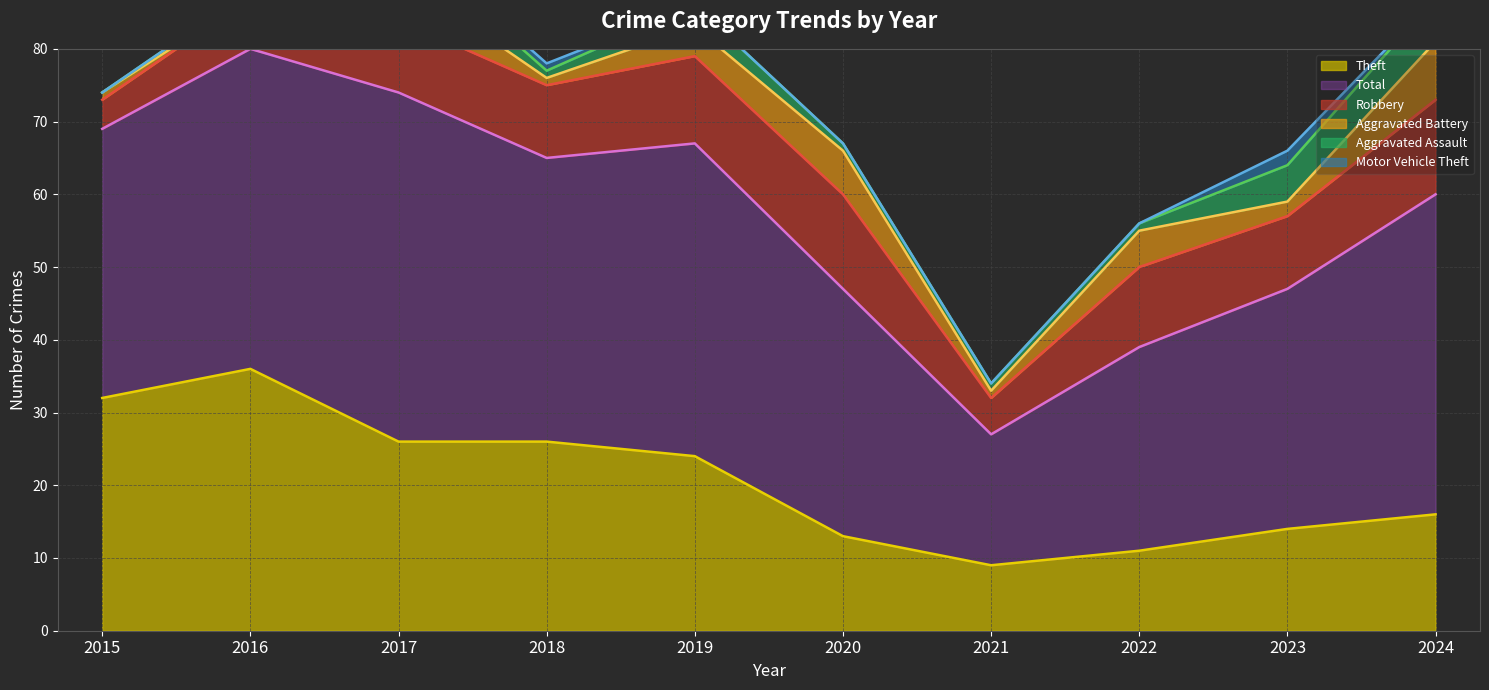

What is the minimum value shown in the chart?

9